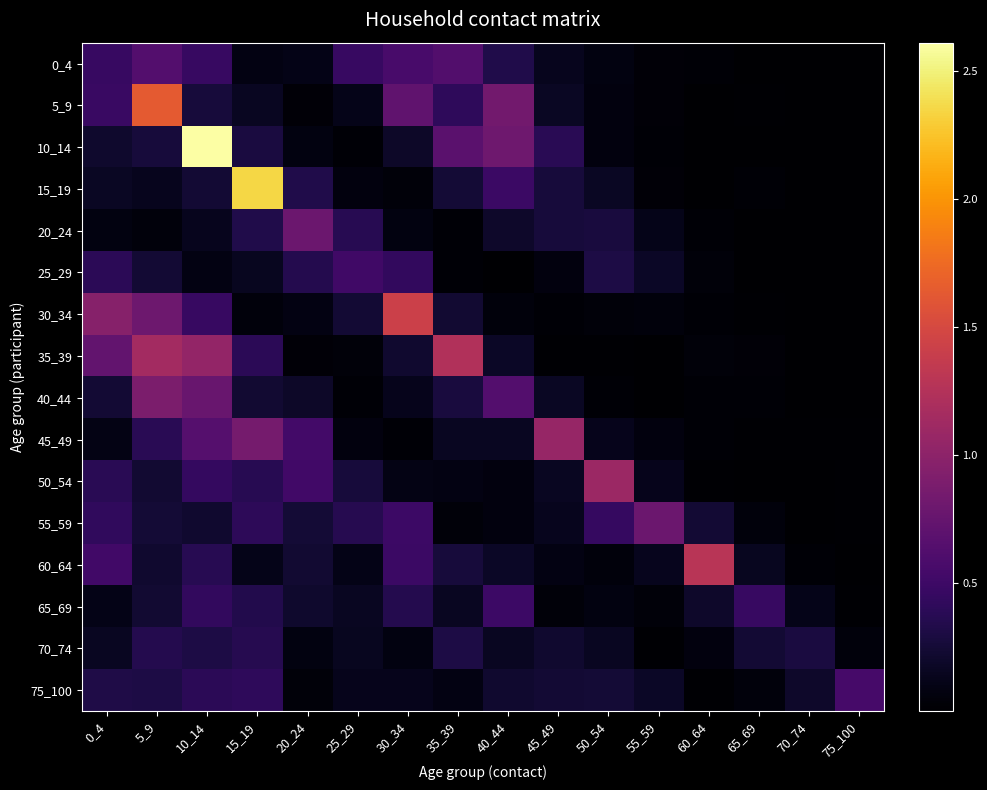

What is the difference between the highest and lowest values at 75_100?

0.6